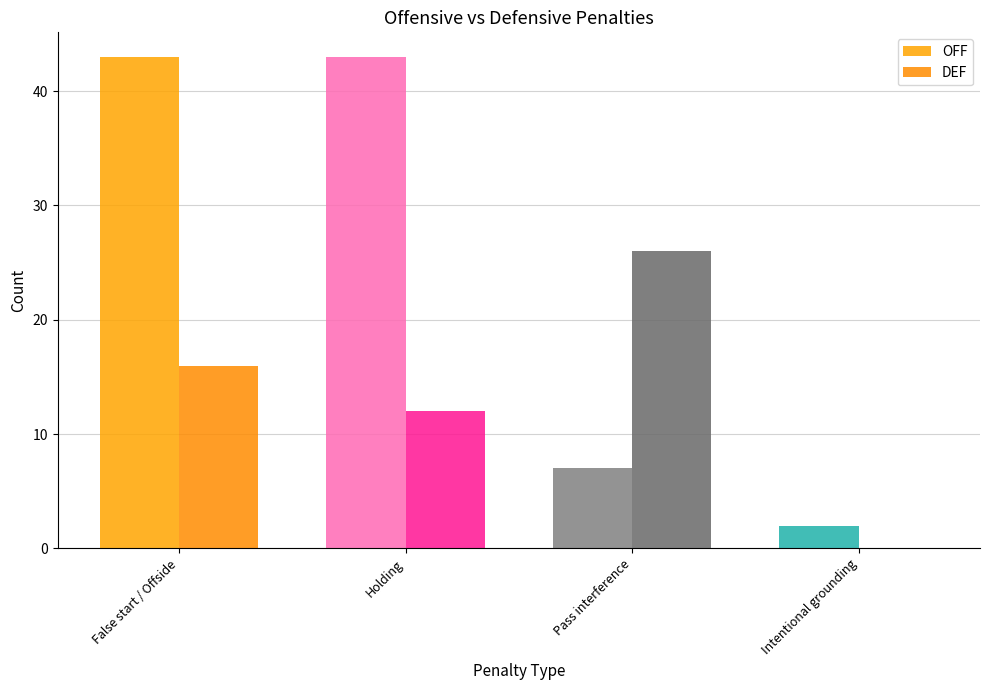

What is the sum of all DEF values?

54